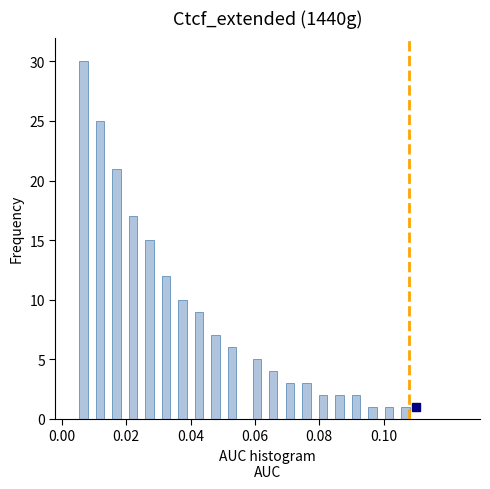

Around what value on the x-axis is the tallest bar? Give the approximate position of its centre, as read against the axis.

0.006